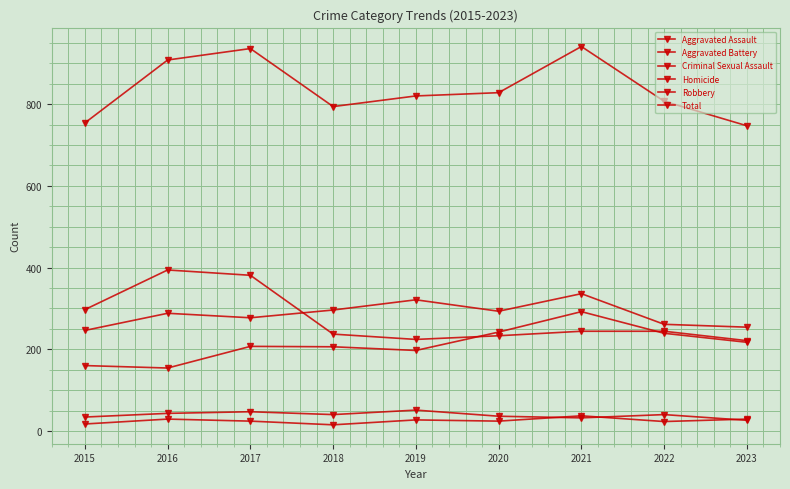

Count the number of categories in the chart.

9